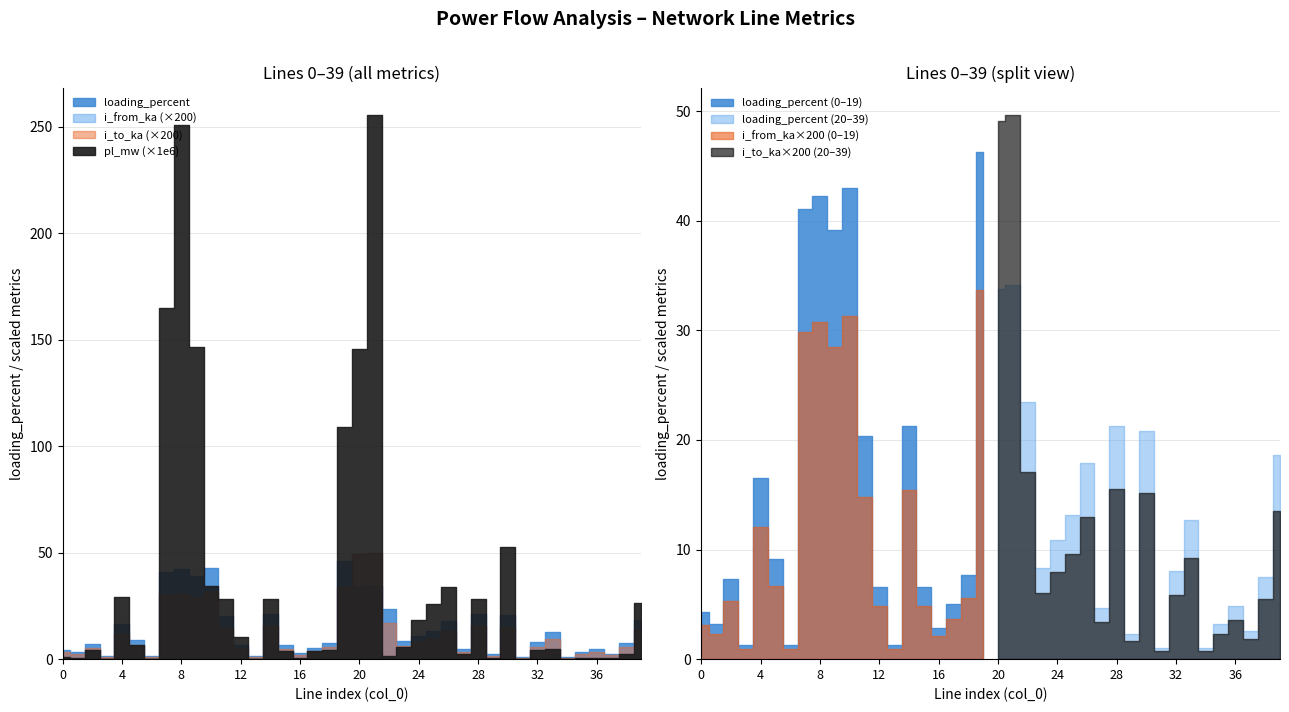

Reading right to left, list all the values displayed in this chart.

pl_mw: 39=0.0	38=0.0	37=0.0	36=0.0	35=0.0	34=0.0	33=0.0	32=0.0	31=0.0	30=0.0	29=0.0	28=0.0	27=0.0	26=0.0	25=0.0	24=0.0	23=0.0	22=0.0	21=0.0	20=0.0	19=0.0	18=0.0	17=0.0	16=0.0	15=0.0	14=0.0	13=0.0	12=0.0	11=0.0	10=0.0	9=0.0	8=0.0	7=0.0	6=0.0	5=0.0	4=0.0	3=0.0	2=0.0	1=0.0	0=0.0
i_from_ka: 39=0.1	38=0.0	37=0.0	36=0.0	35=0.0	34=0.0	33=0.0	32=0.0	31=0.0	30=0.1	29=0.0	28=0.1	27=0.0	26=0.1	25=0.0	24=0.0	23=0.0	22=0.1	21=0.2	20=0.2	19=0.2	18=0.0	17=0.0	16=0.0	15=0.0	14=0.1	13=0.0	12=0.0	11=0.1	10=0.2	9=0.1	8=0.2	7=0.1	6=0.0	5=0.0	4=0.1	3=0.0	2=0.0	1=0.0	0=0.0
i_to_ka: 39=0.1	38=0.0	37=0.0	36=0.0	35=0.0	34=0.0	33=0.0	32=0.0	31=0.0	30=0.1	29=0.0	28=0.1	27=0.0	26=0.1	25=0.0	24=0.0	23=0.0	22=0.1	21=0.2	20=0.2	19=0.2	18=0.0	17=0.0	16=0.0	15=0.0	14=0.1	13=0.0	12=0.0	11=0.1	10=0.2	9=0.1	8=0.2	7=0.1	6=0.0	5=0.0	4=0.1	3=0.0	2=0.0	1=0.0	0=0.0
loading_percent: 39=18.6	38=7.5	37=2.5	36=4.9	35=3.2	34=1.0	33=12.7	32=8.1	31=1.0	30=20.8	29=2.3	28=21.3	27=4.7	26=17.9	25=13.2	24=10.9	23=8.3	22=23.5	21=34.1	20=33.8	19=46.3	18=7.7	17=5.0	16=2.8	15=6.6	14=21.2	13=1.3	12=6.6	11=20.4	10=43.0	9=39.1	8=42.2	7=41.1	6=1.3	5=9.2	4=16.5	3=1.3	2=7.3	1=3.2	0=4.3